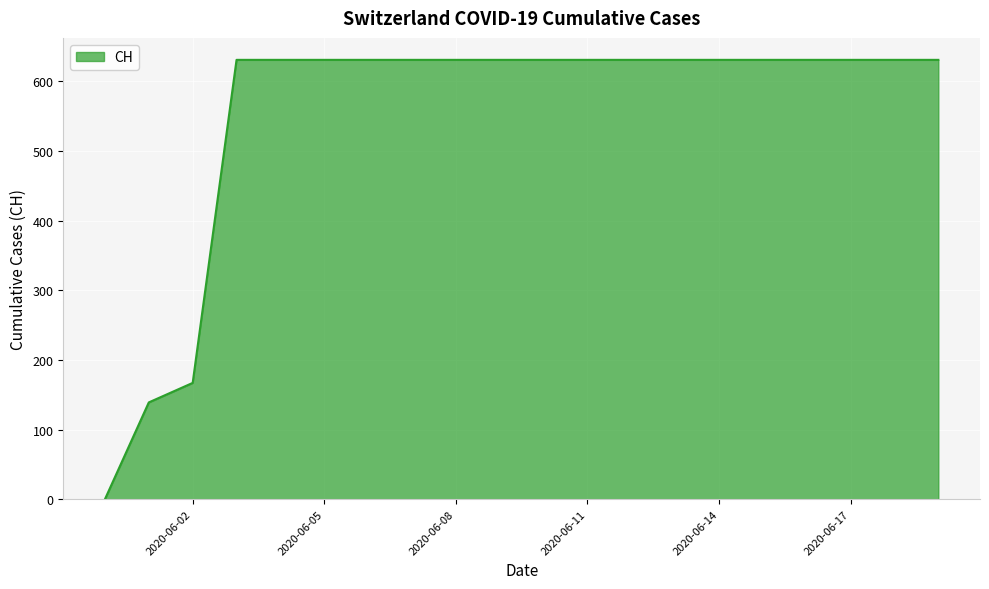

What is the difference between the maximum and minimum values?

631